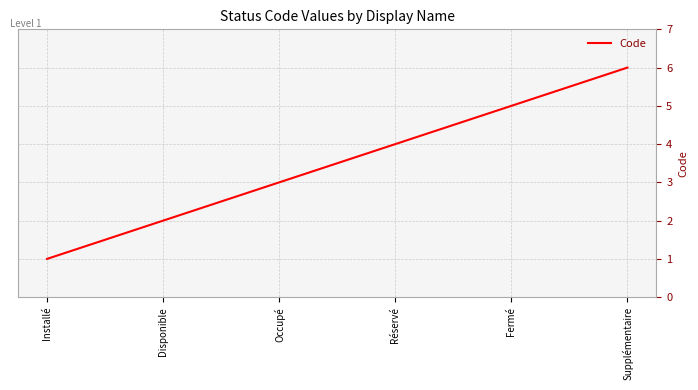

Reading left to right, transcribe all the data shown in this chart.

Installé=1	Disponible=2	Occupé=3	Réservé=4	Fermé=5	Supplémentaire=6